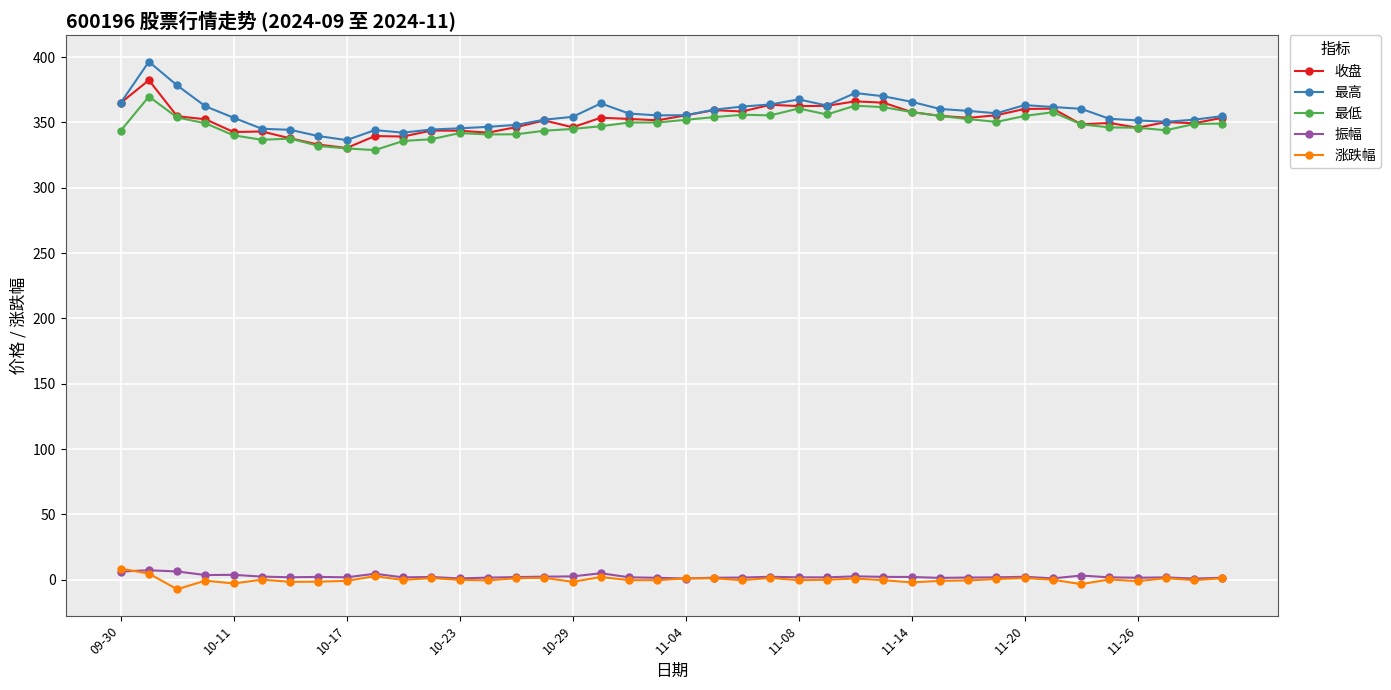

Which series has the largest range (max minus min)?

最高